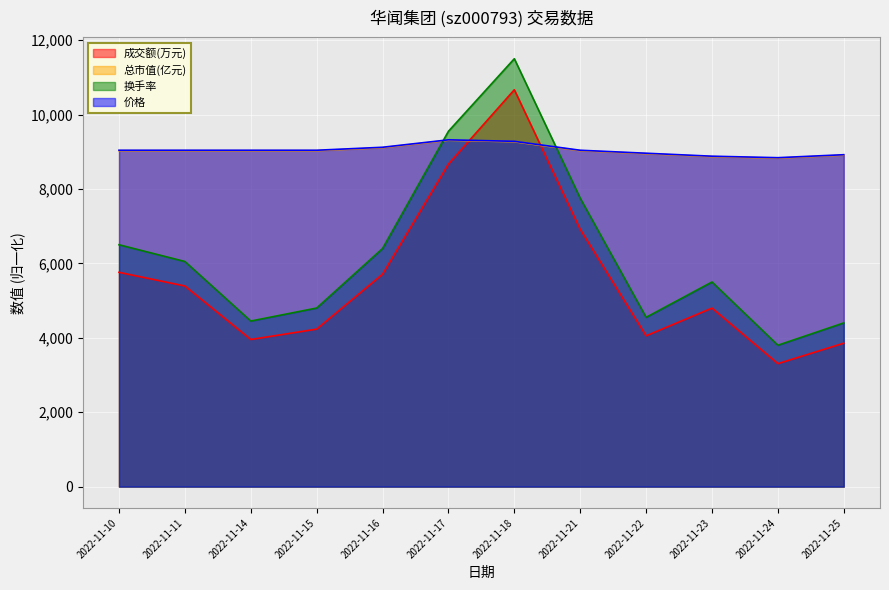

At how many categories does at least one series exceed 3449?

12